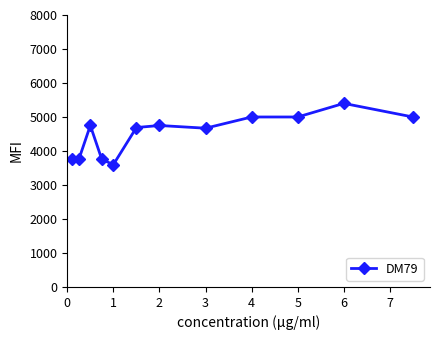

True or false: there are more than 0 points higher than both neighbors.

True